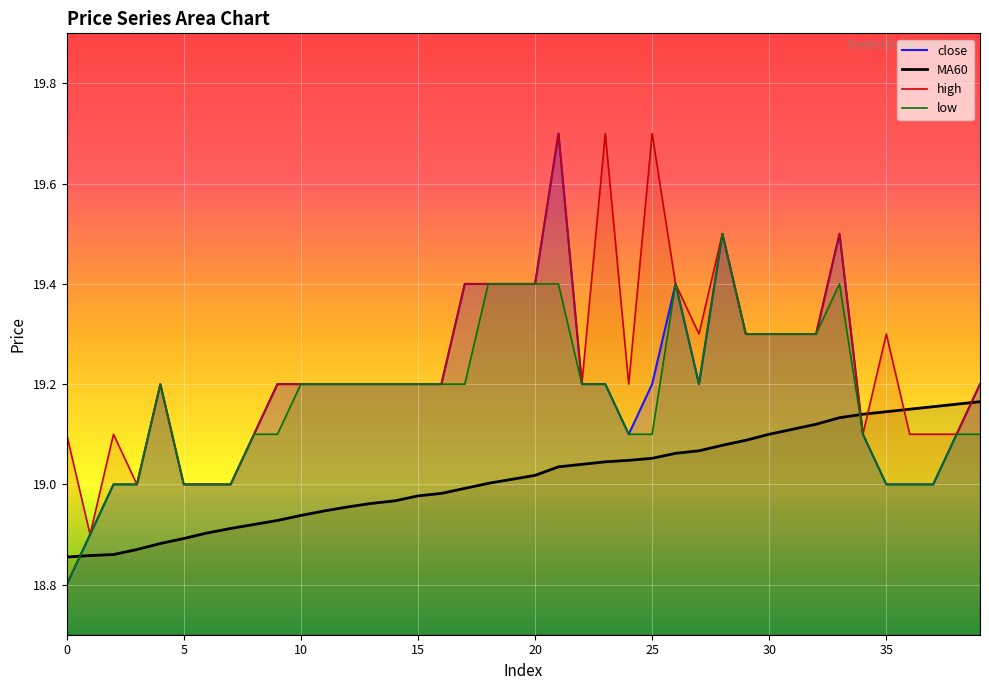

True or false: low has more than 0 points higher than both neighbors.

True